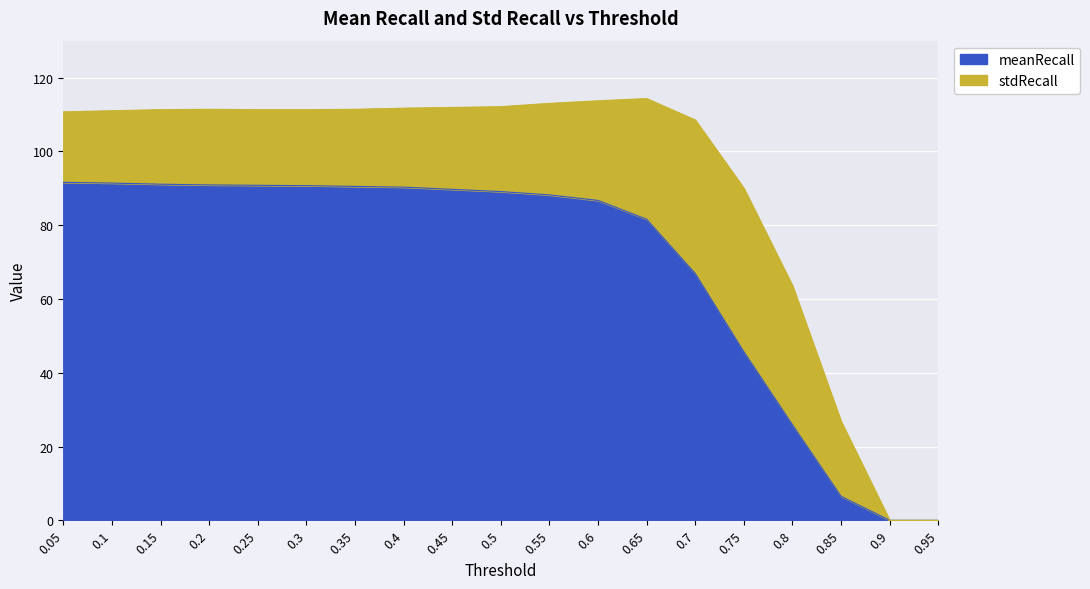

At which category does the chart reach its minimum across all series?

0.9